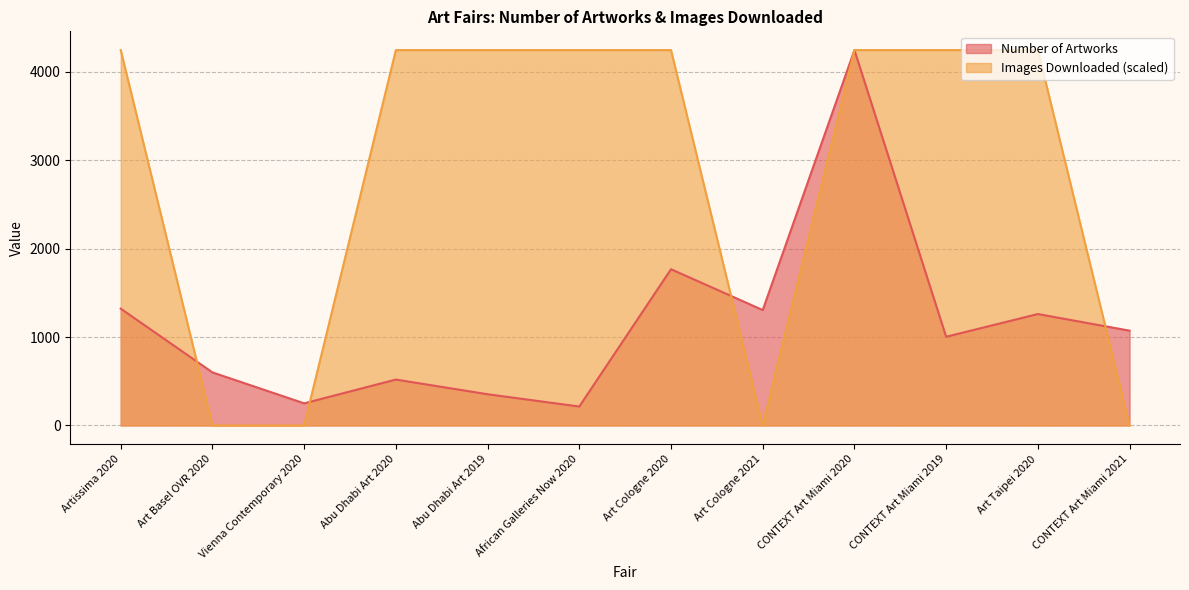

How many interior local peaks does the Number of Artworks series have?

4